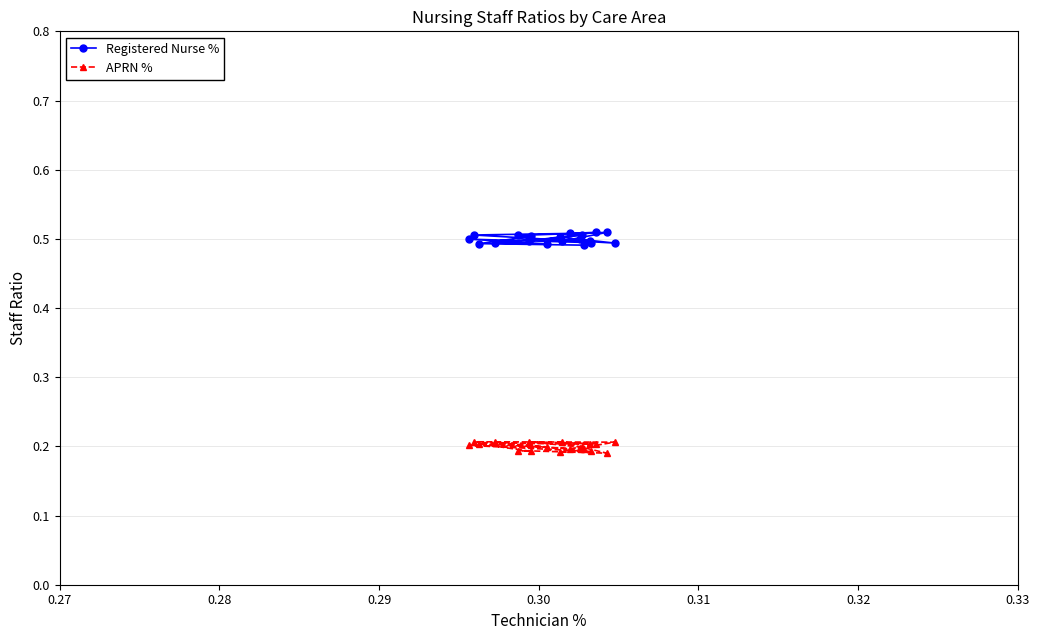

Count the APRN % values in the range 0 to 1.

20